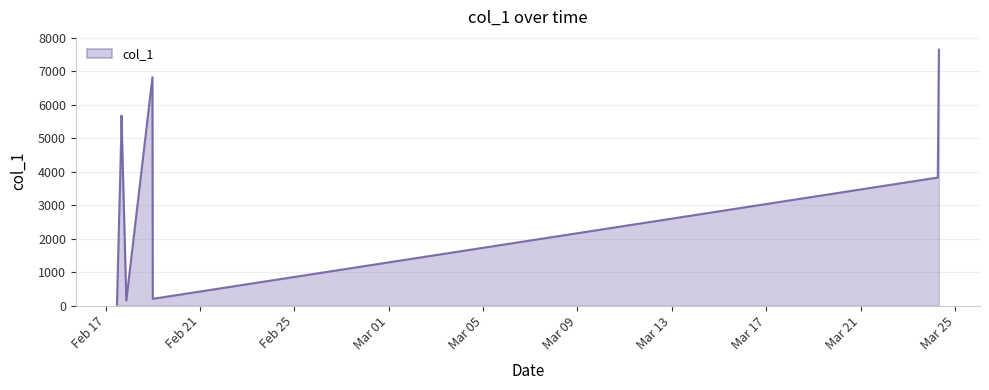

Reading left to right, what are all the values shown in this chart?

29.7	5323.0	5669.2	150.3	6818.9	201.9	3822.5	4316.7	4717.1	6549.6	6582.0	6793.6	6866.4	6914.4	6963.7	7010.2	7192.7	7312.7	7638.7